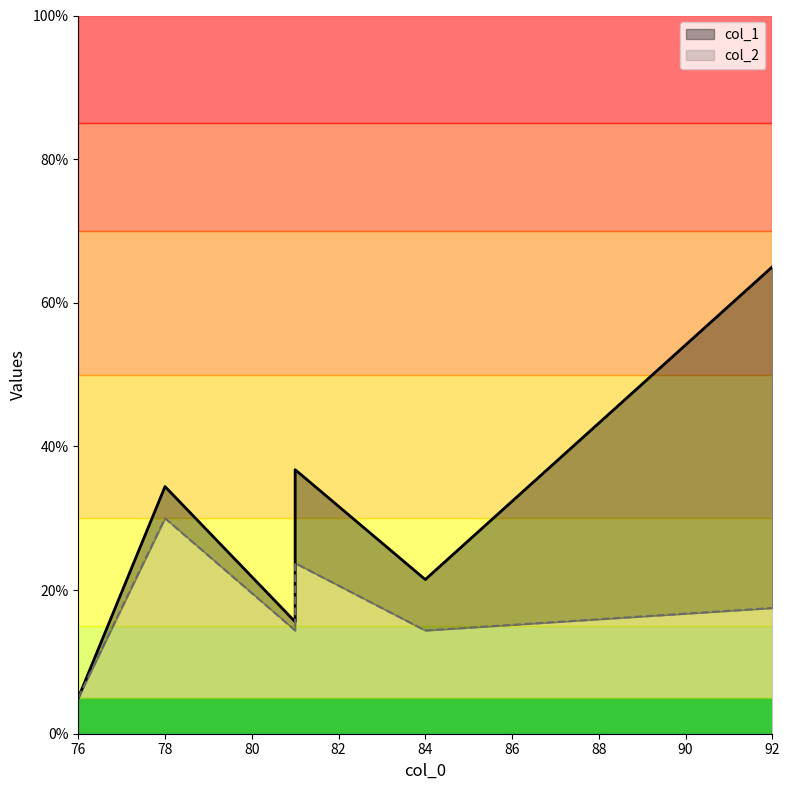

True or false: col_1 and col_2 cross at least once.

False